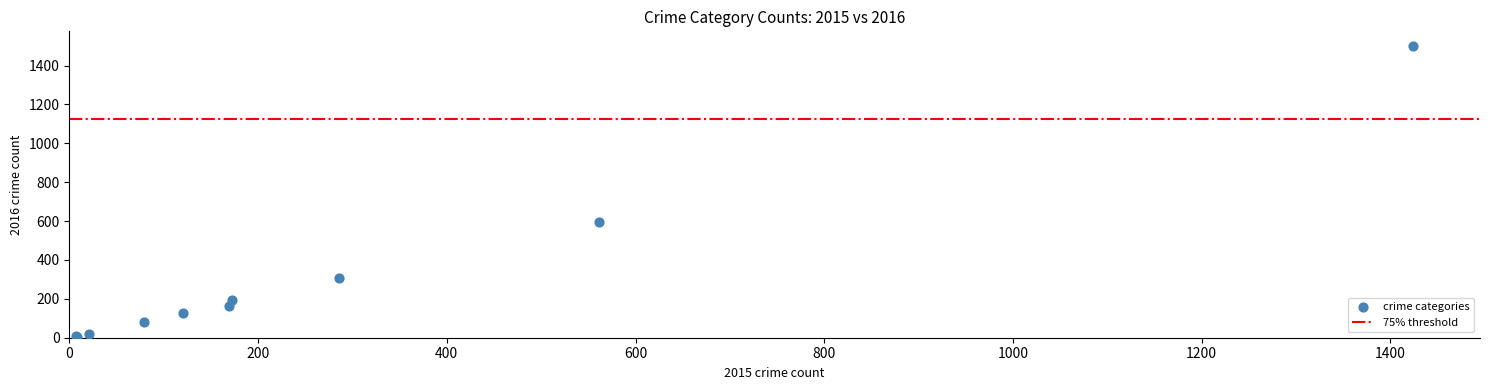

What Y value in the scatter plot is closest to 752?

594